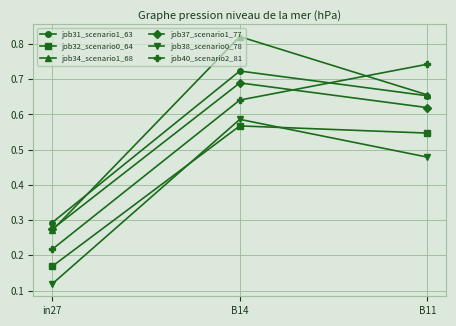

True or false: job40_scenario2_81 has a value of 0.2 at B14.

False